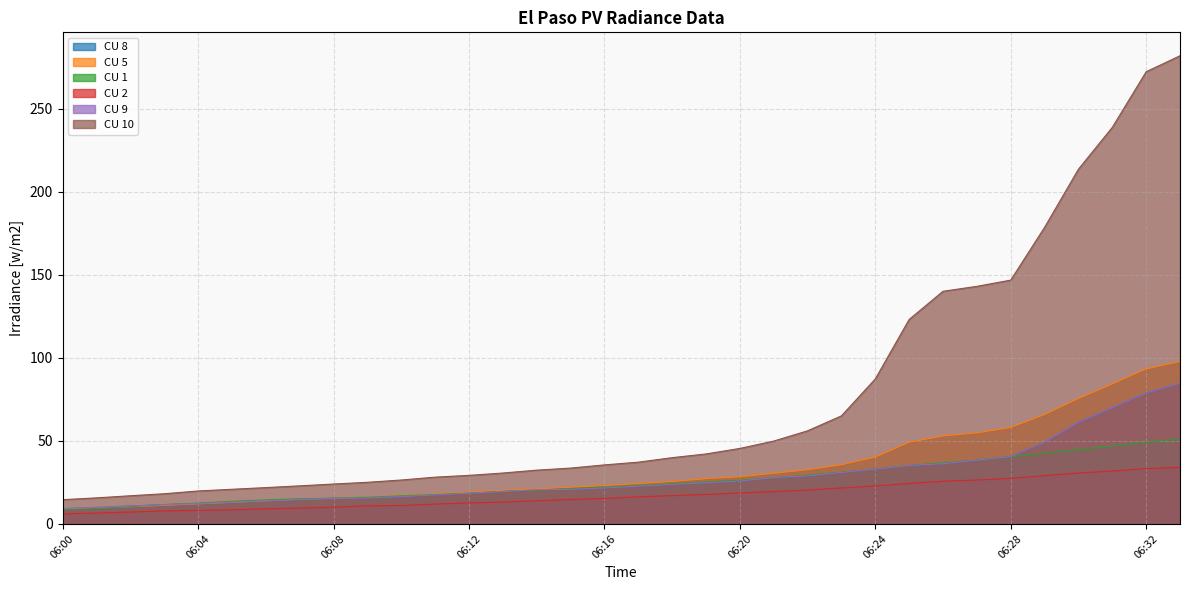

At 06:32, list the series in order from smallest to largest.

CU 2, CU 1, CU 8, CU 9, CU 5, CU 10